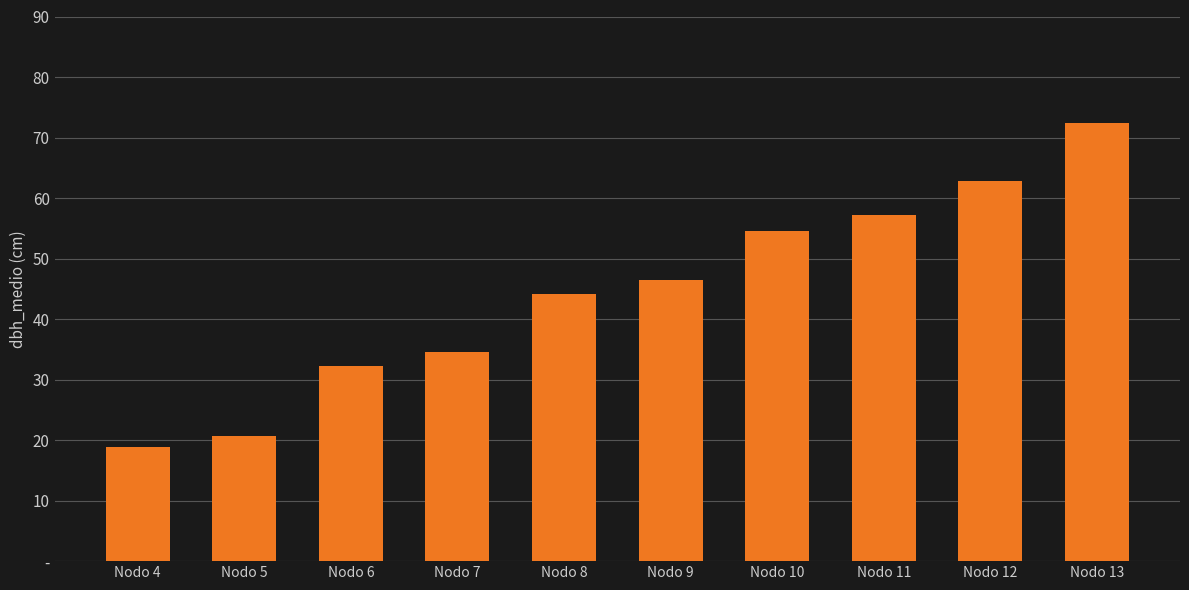

What is the value of the 3rd bar from the left?

32.2